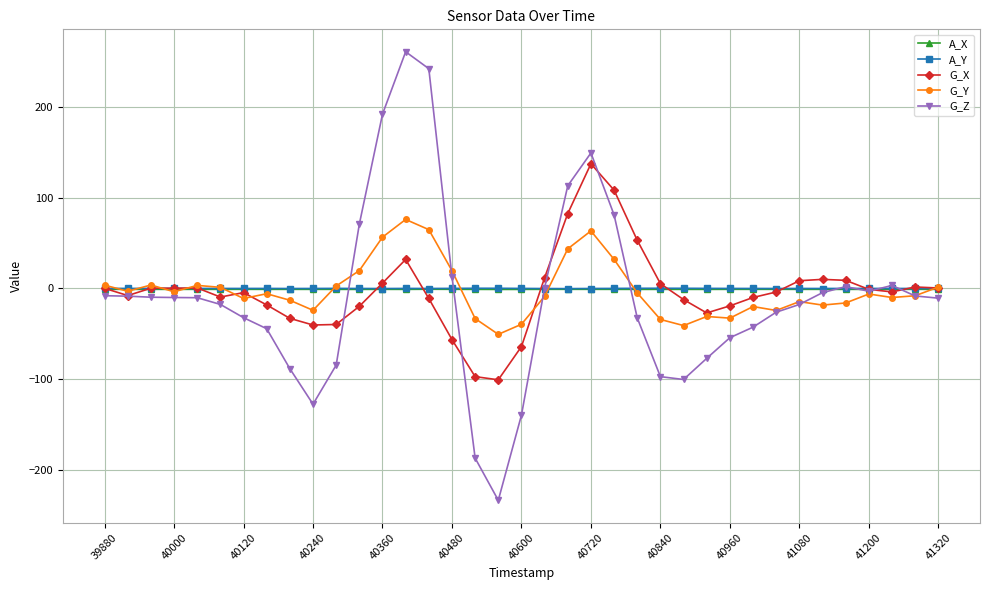

Which series has the widest spread of values?

G_Z